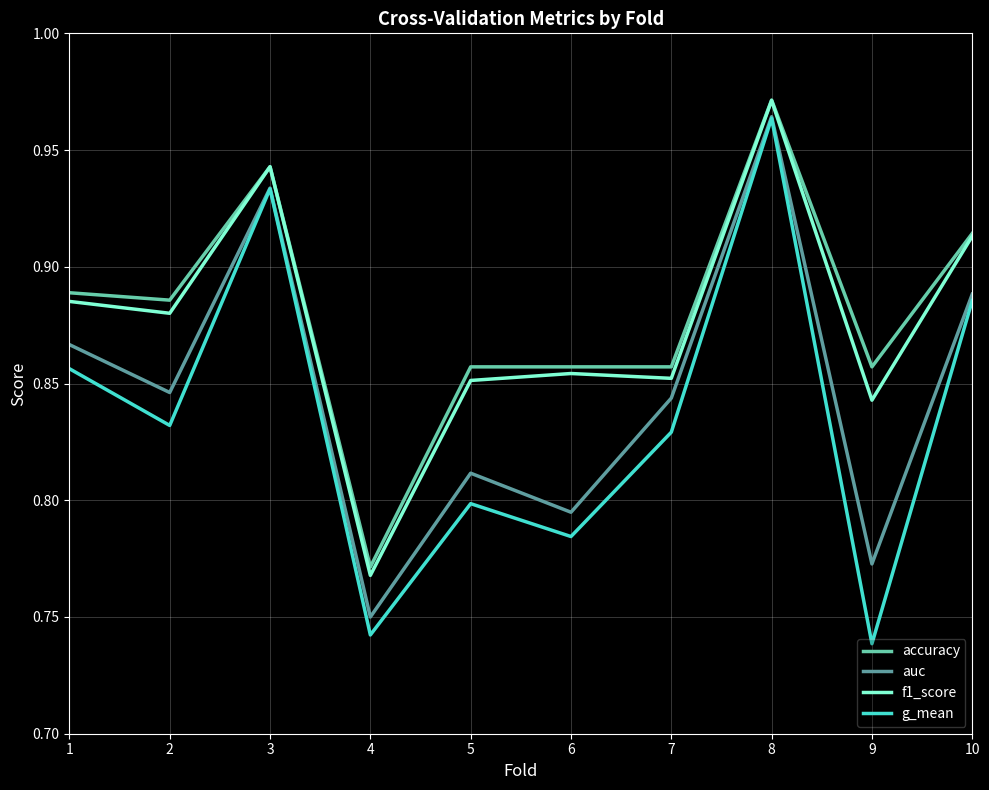

What is the sum of the accuracy values at 5 and 9?

1.7